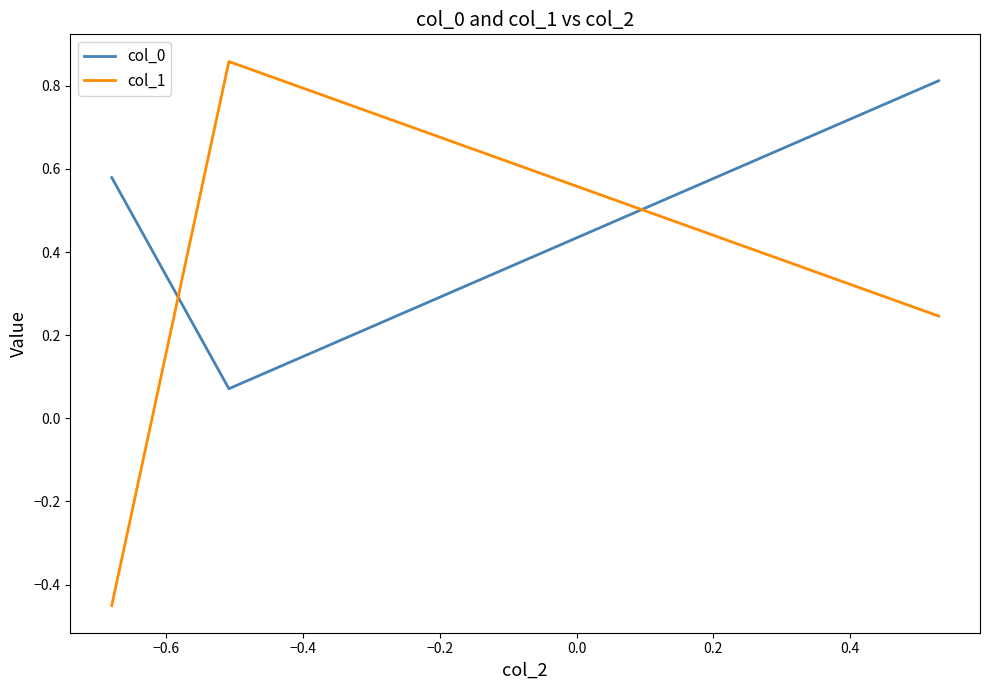

Which series has the largest range (max minus min)?

col_1